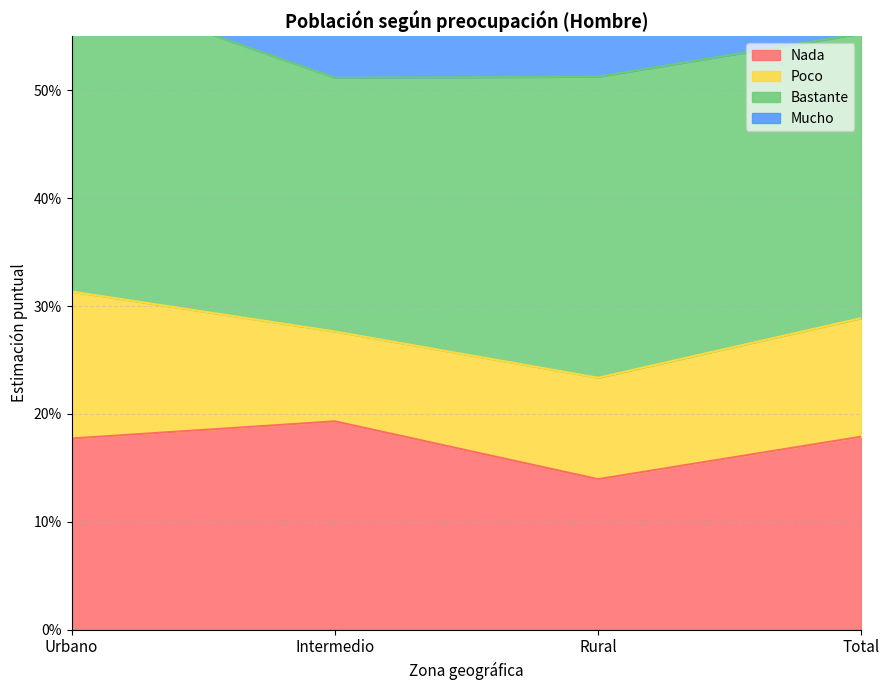

What is the label of the 3rd point from the right?

Intermedio